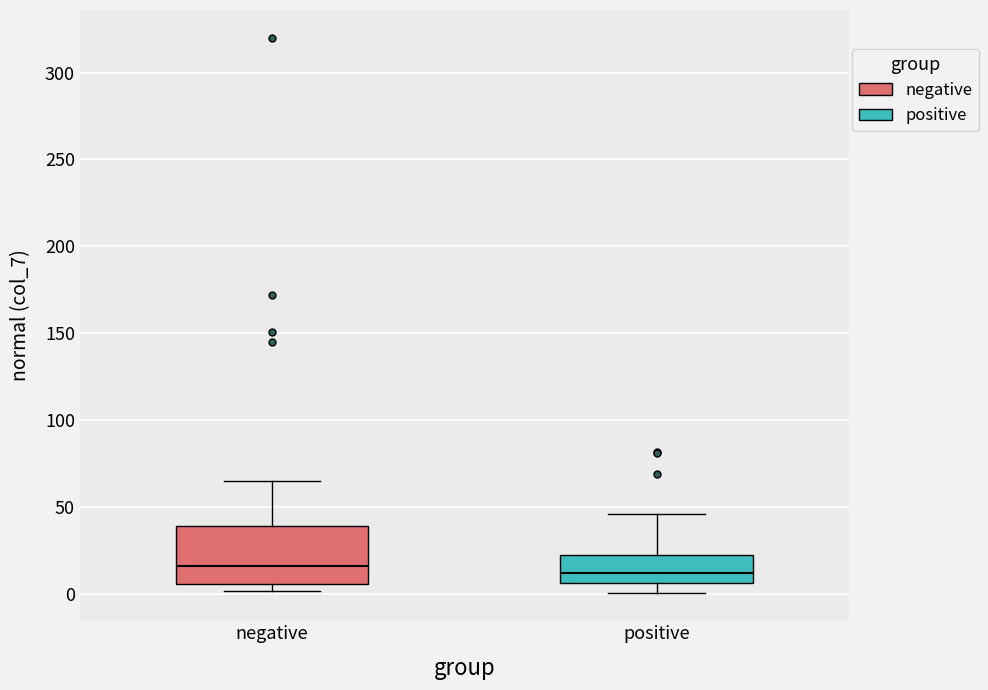

Which box is the tallest, from its lower edge to its upper edge?

negative